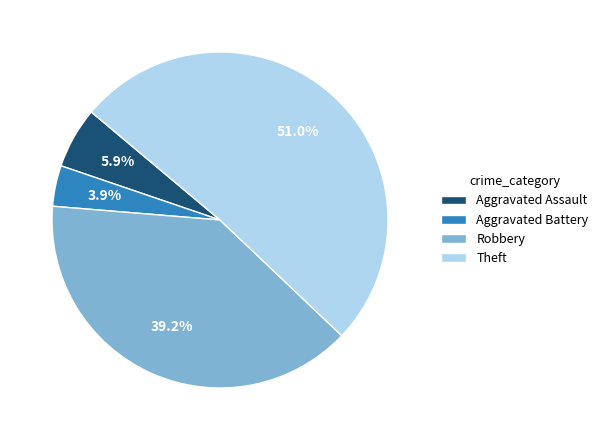

How many segments does this pie chart have?

4